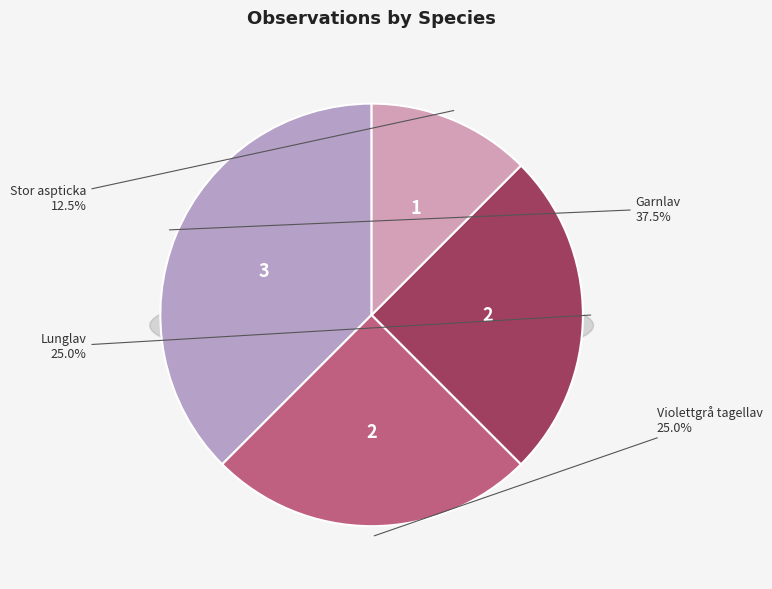

Count the number of slices in the pie.

4